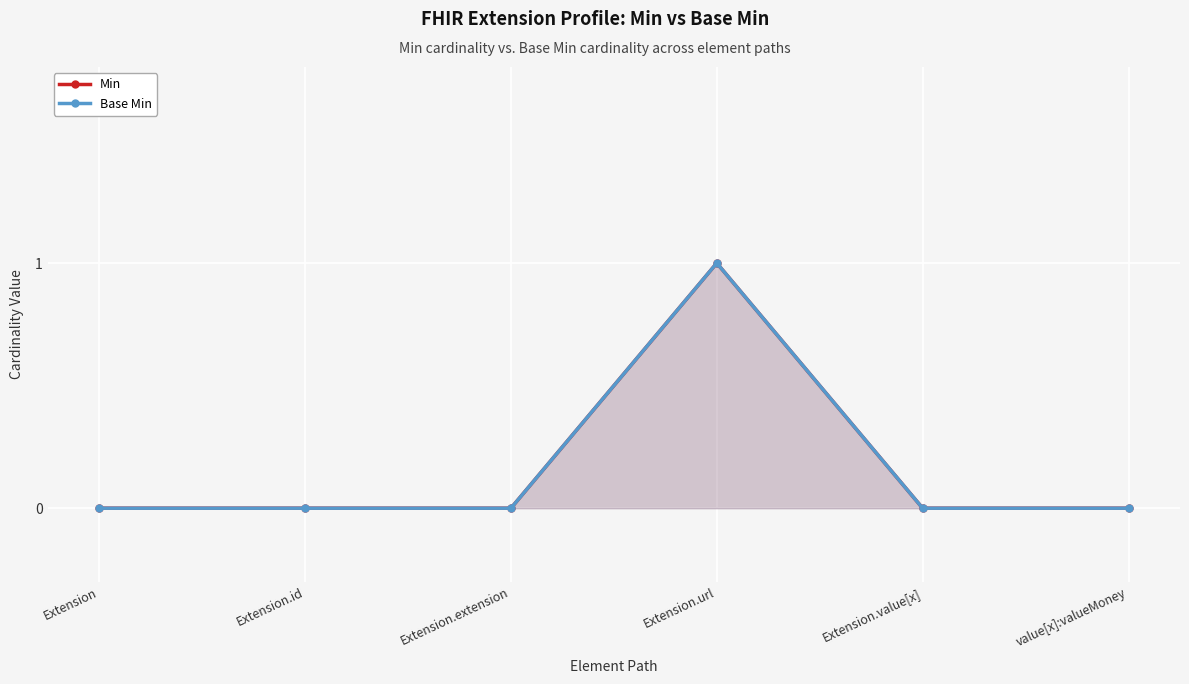

Reading left to right, list all the values displayed in this chart.

Min: 0	0	0	1	0	0
Base Min: 0	0	0	1	0	0